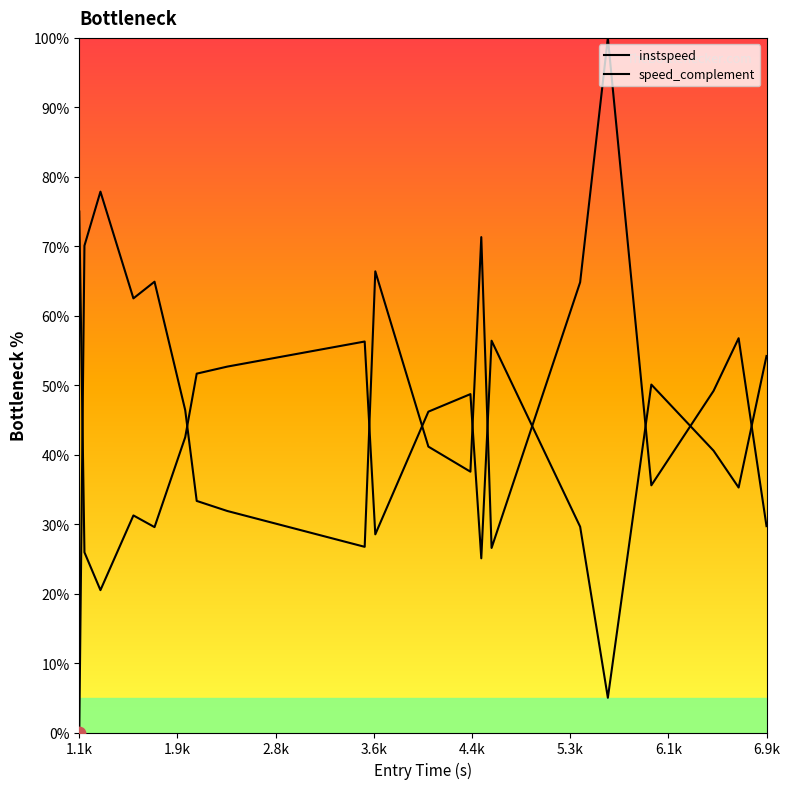

Which series has the largest total across all categories?

instspeed